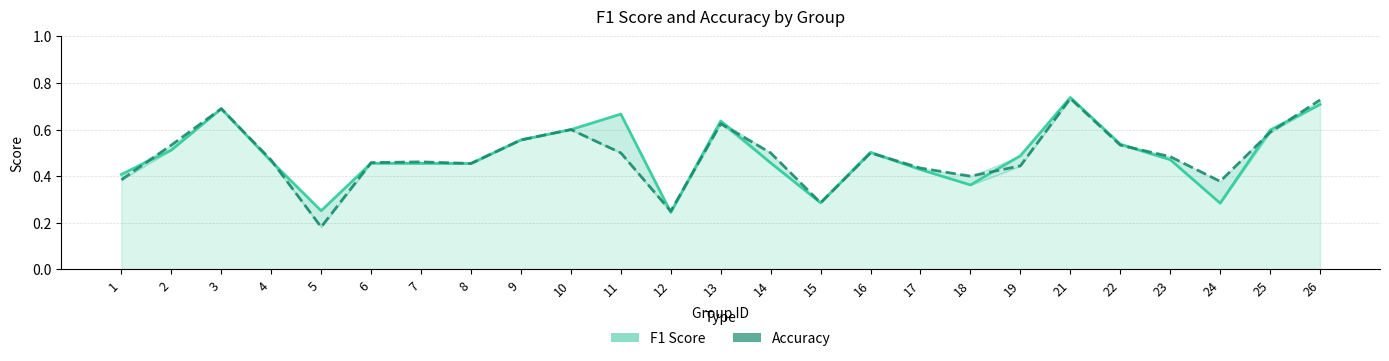

What is the approximate value of f1 at 13?

0.6